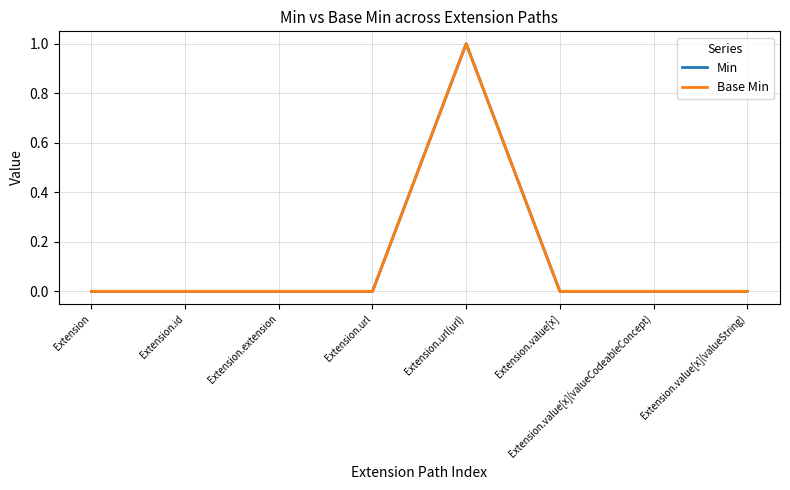

Does the chart have visible grid lines?

Yes